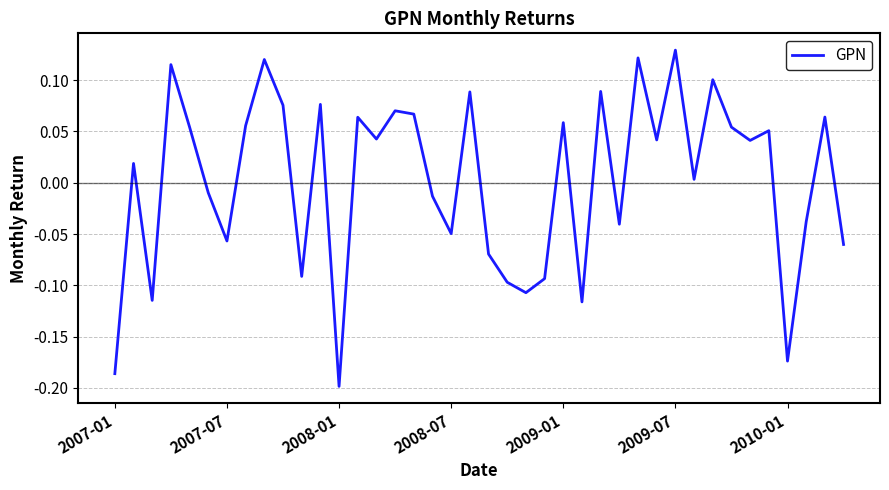

What is the difference between the maximum and minimum values?

0.3